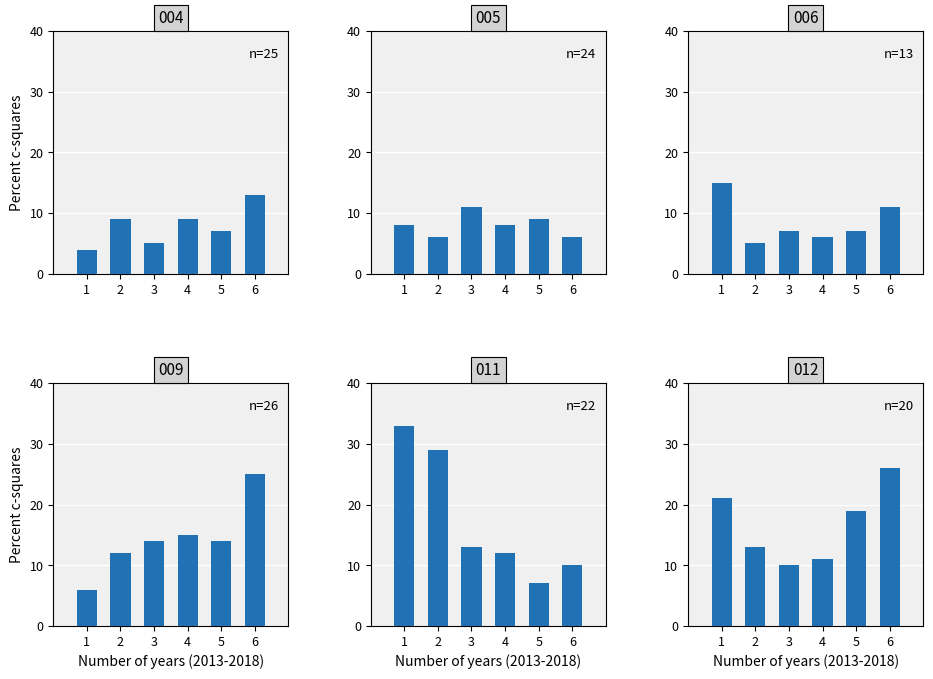

What is the difference between the maximum and minimum values in the x_values series?

5